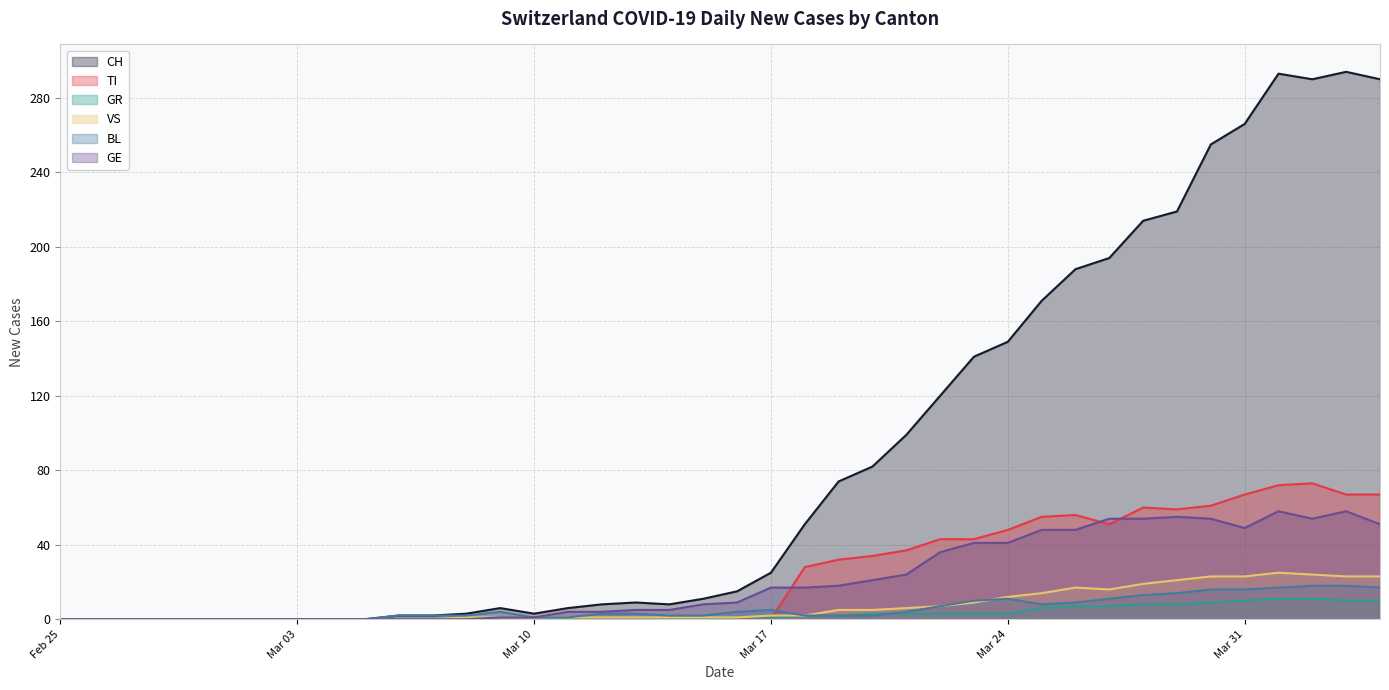

What are all the series names shown in the legend?

CH, TI, GR, VS, BL, GE